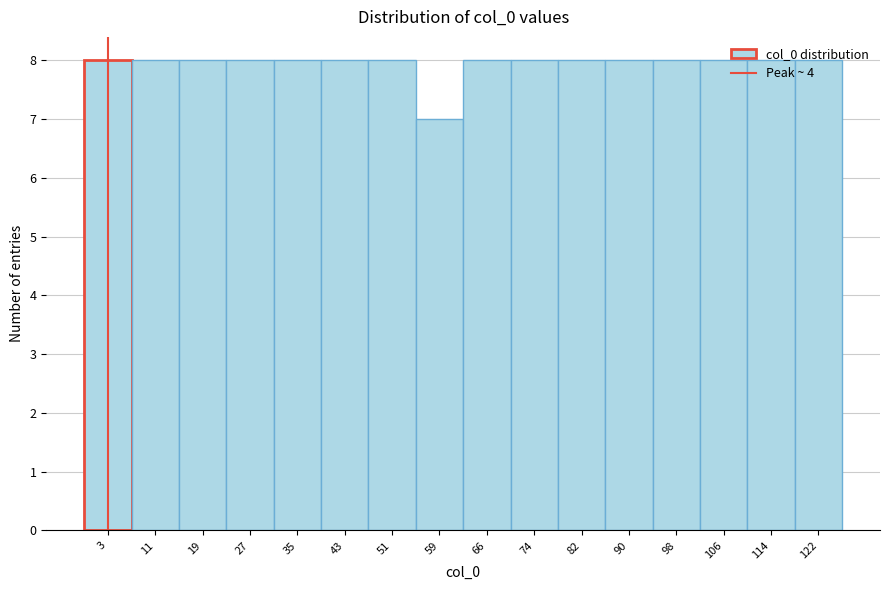

Reading left to right, transcribe this chart: for each bar, give the range it covers on the x-axis and its height. Neither the bar edges nor the heights are printed on the chart, so give them approximately, as read against the axes.

0 to 8: 8
8 to 16: 8
16 to 24: 8
24 to 32: 8
32 to 39: 8
39 to 47: 8
47 to 55: 8
55 to 63: 7
63 to 71: 8
71 to 79: 8
79 to 87: 8
87 to 95: 8
95 to 102: 8
102 to 110: 8
110 to 118: 8
118 to 126: 8